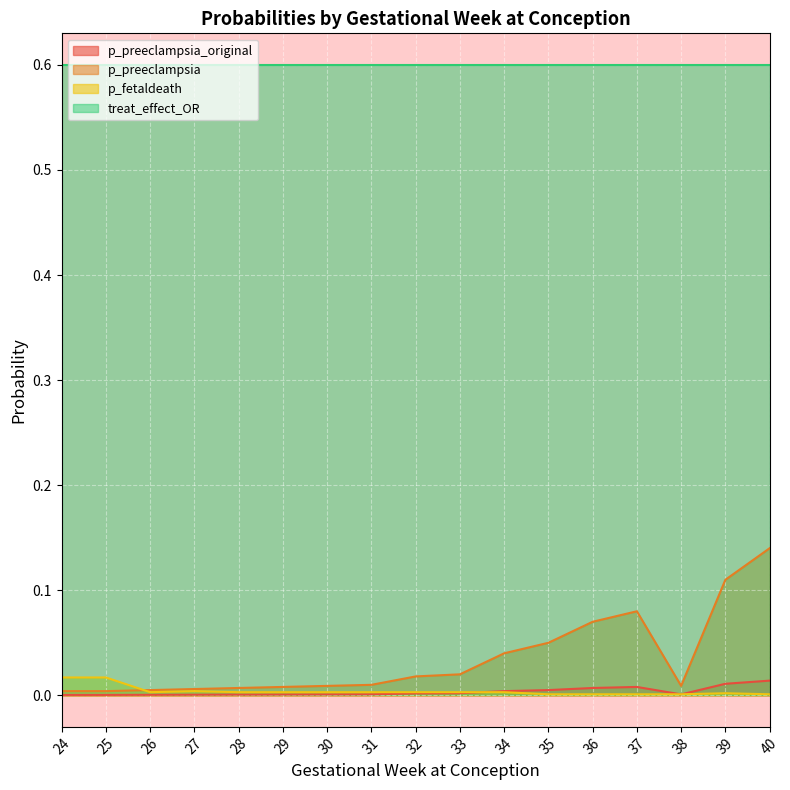

At how many categories does at least one series exceed 0?

17